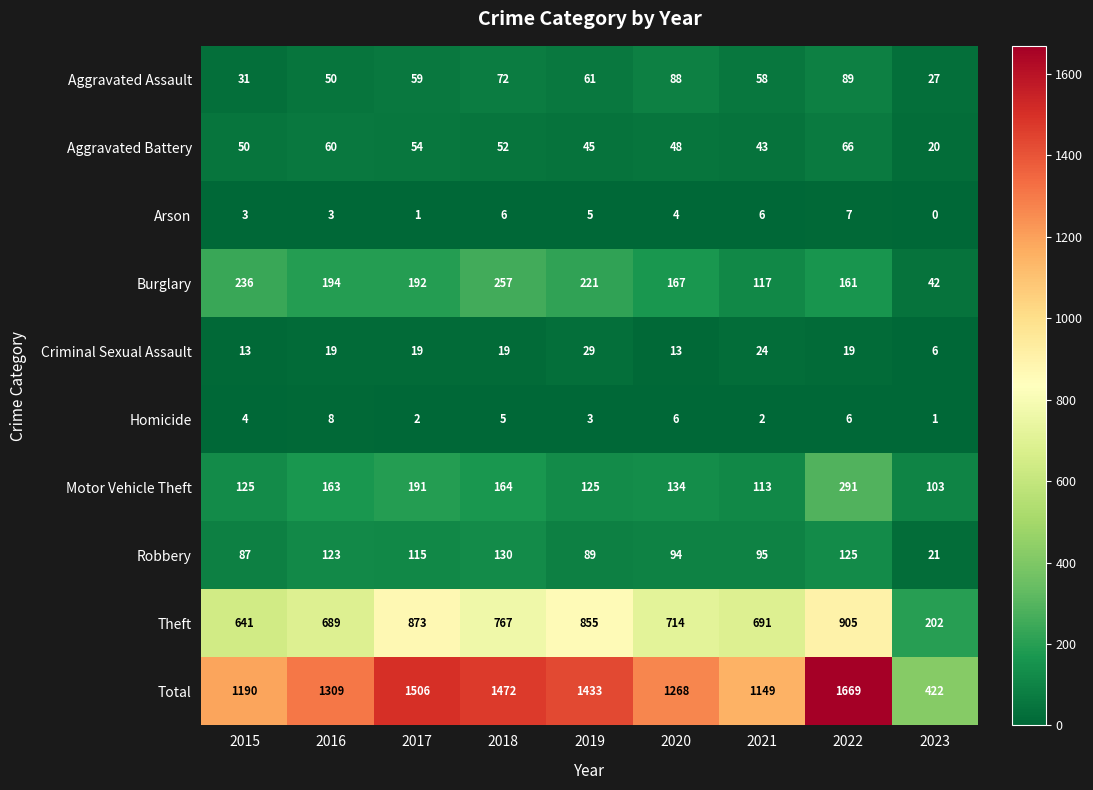

Rank the series at 2018 from highest to lowest value.

Total, Theft, Burglary, Motor Vehicle Theft, Robbery, Aggravated Assault, Aggravated Battery, Criminal Sexual Assault, Arson, Homicide